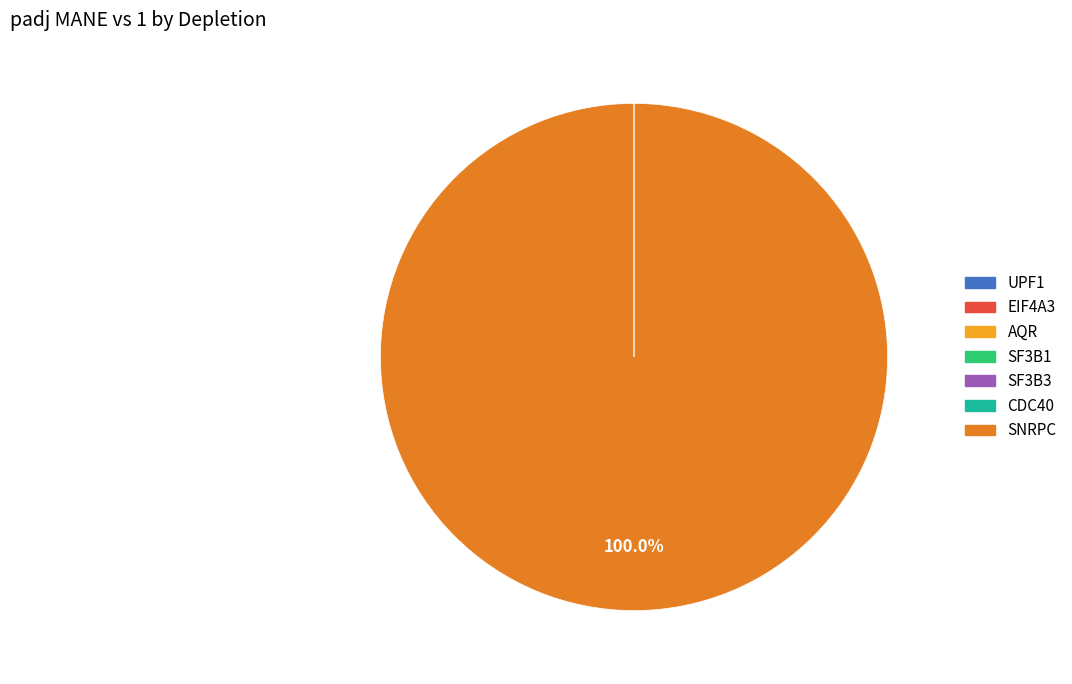

Which slice is the largest?

SNRPC